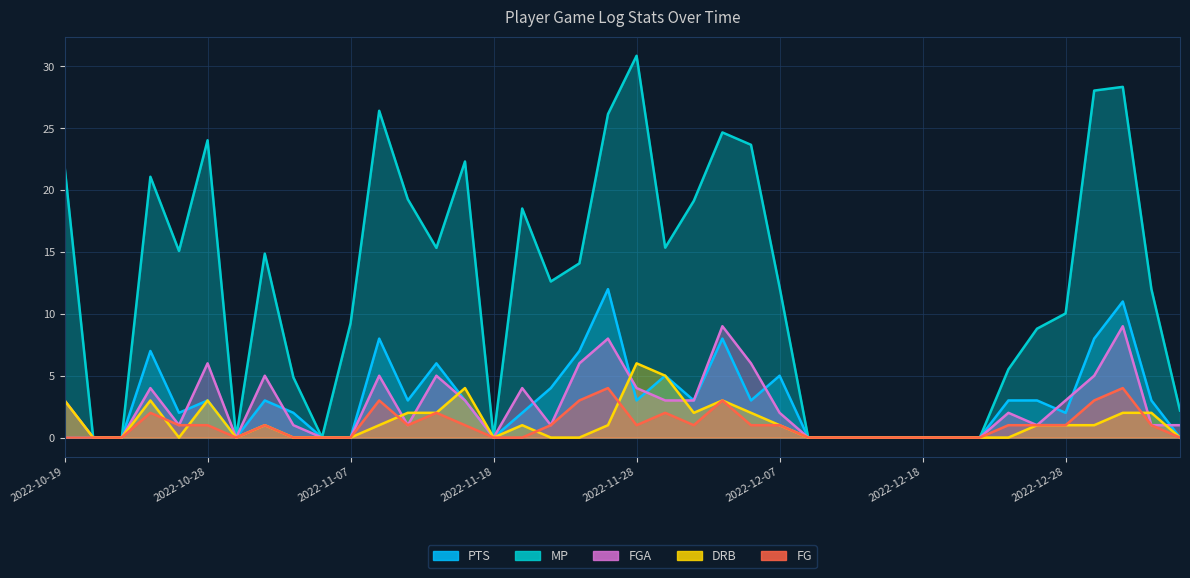

True or false: PTS and FG intersect in this chart.

False